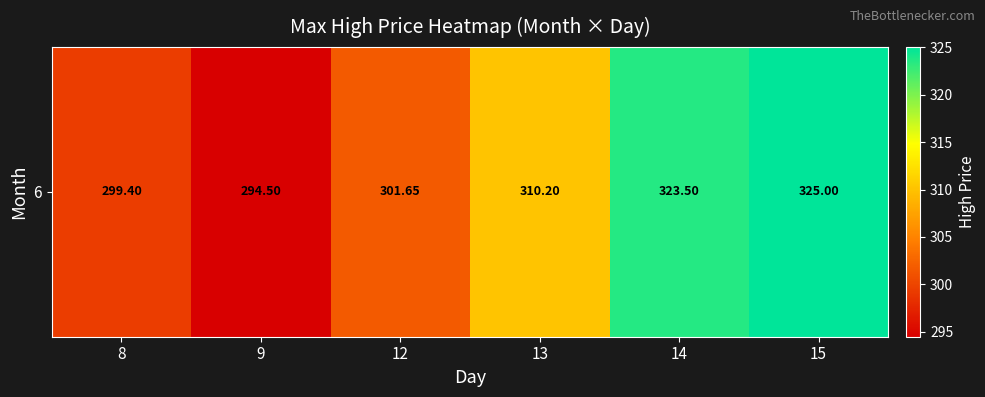

What is the difference between the values at 14 and 13?

13.3